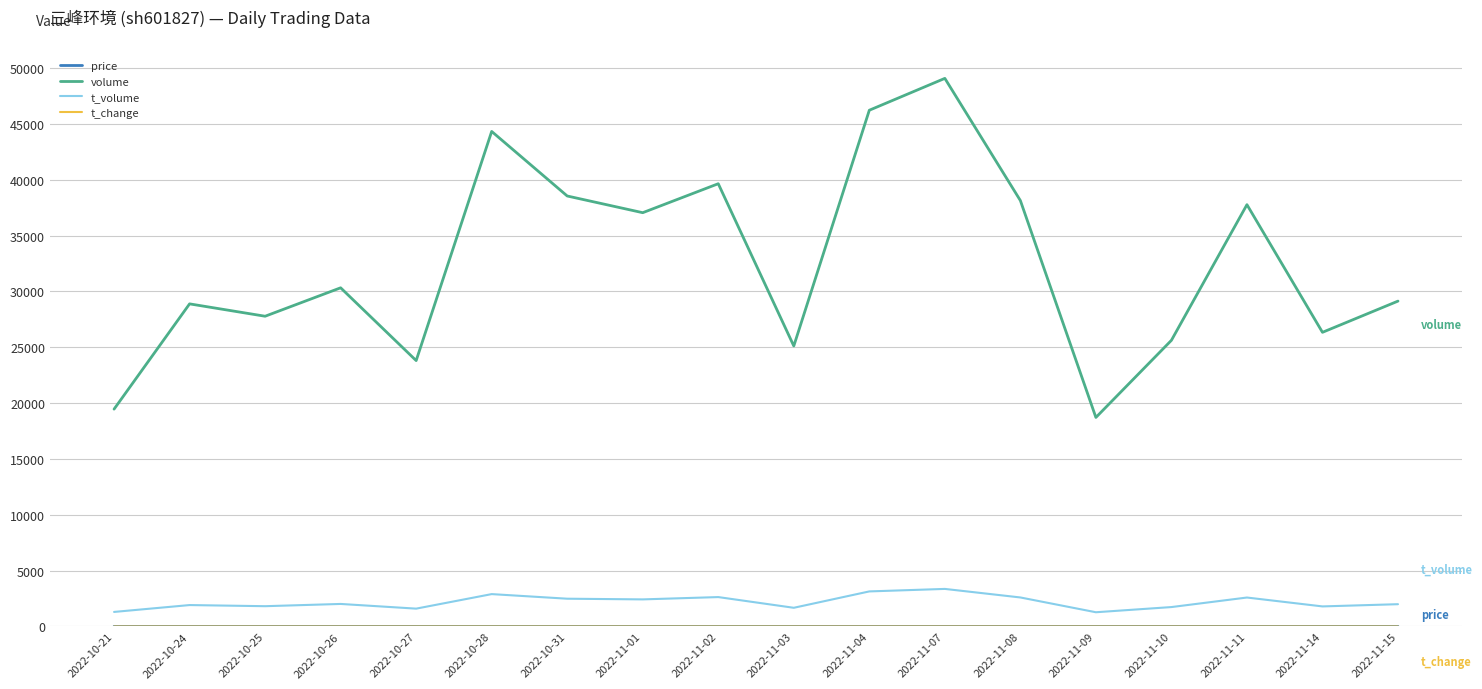

In volume, how many points are higher than both neighbors (excluding endpoints)?

6